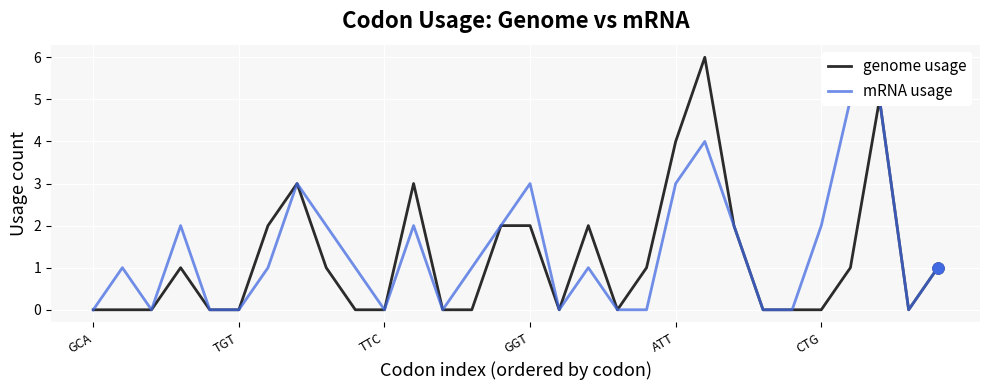

True or false: genome usage has a value of 6 at ATT.

False